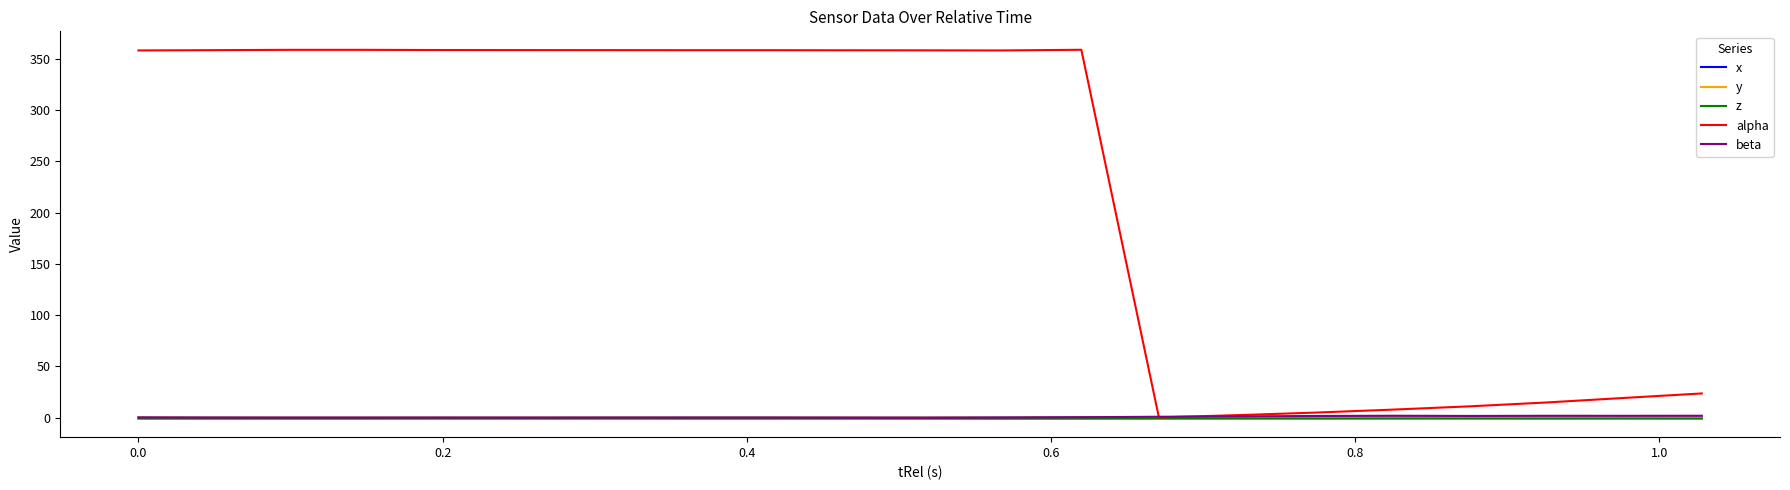

Which series has the widest spread of values?

alpha